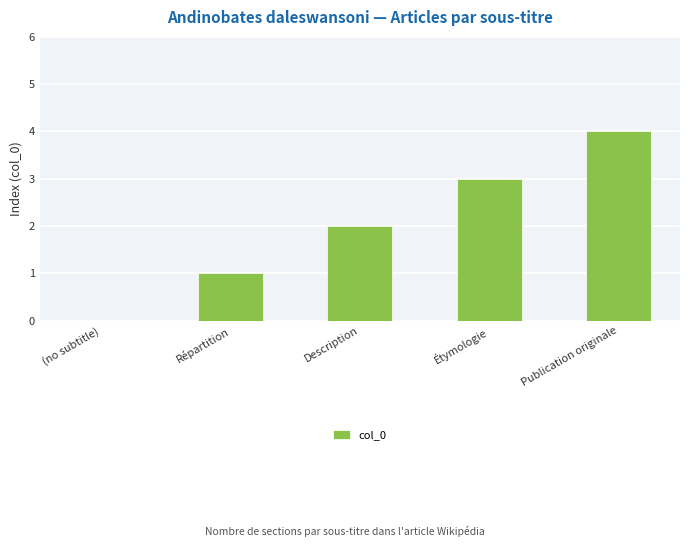

How many values are between 1 and 3?

3